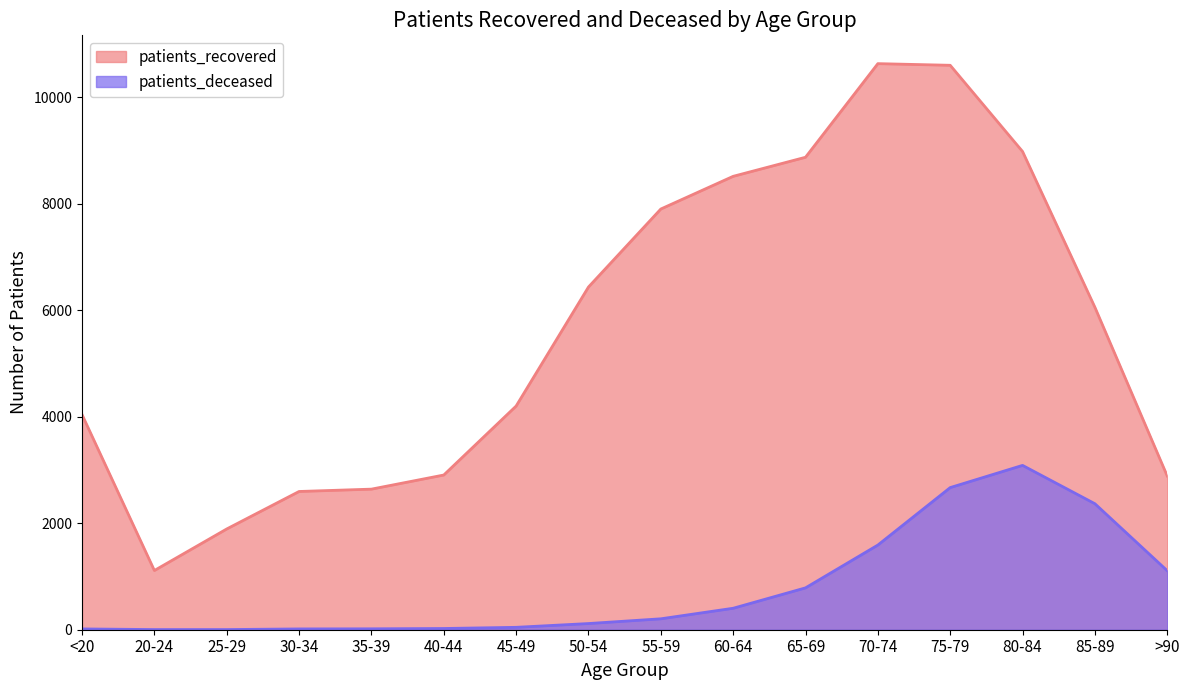

List the series in order of their peak value, lowest first.

patients_deceased, patients_recovered